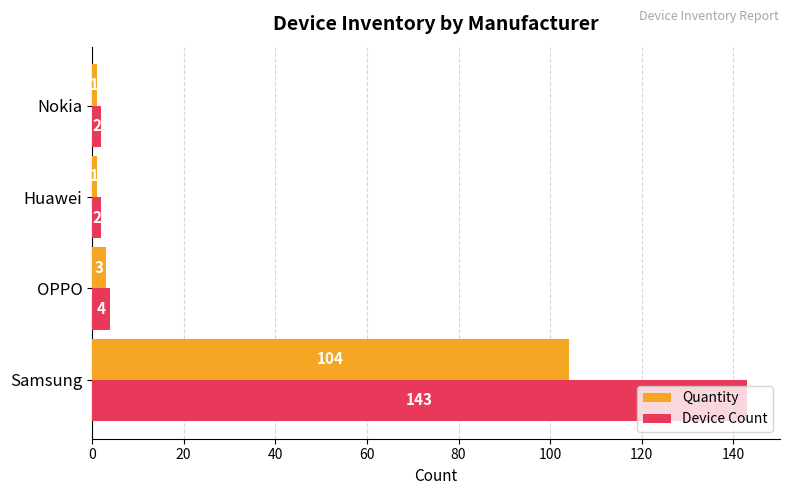

What is the maximum value shown in the chart?

143